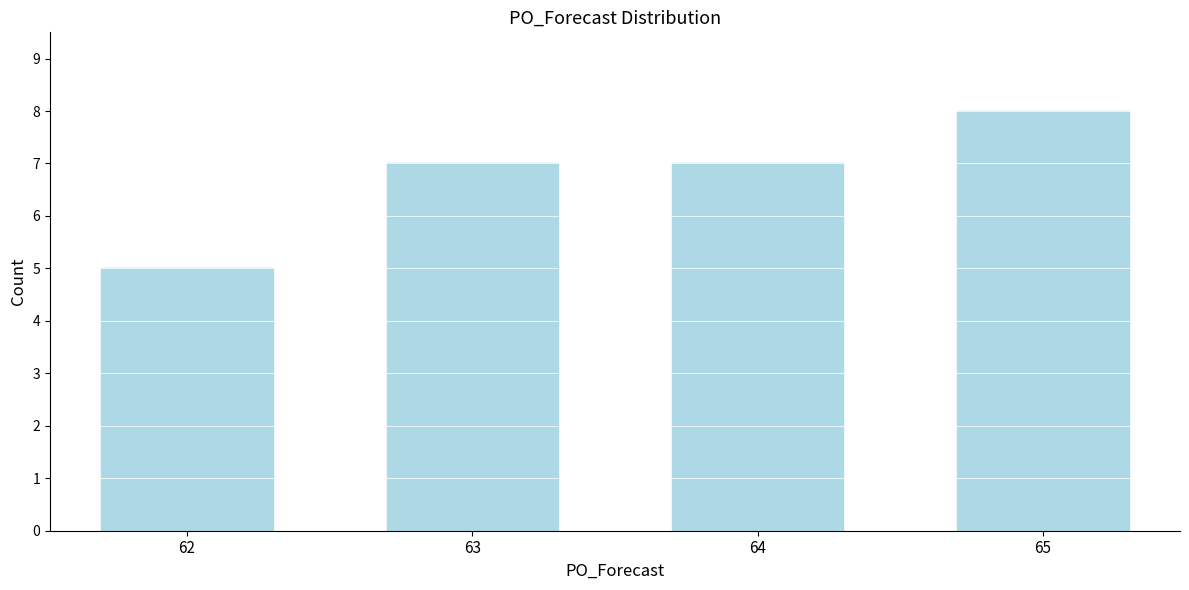

Reading right to left, list all the values displayed in this chart.

65=8	64=7	63=7	62=5